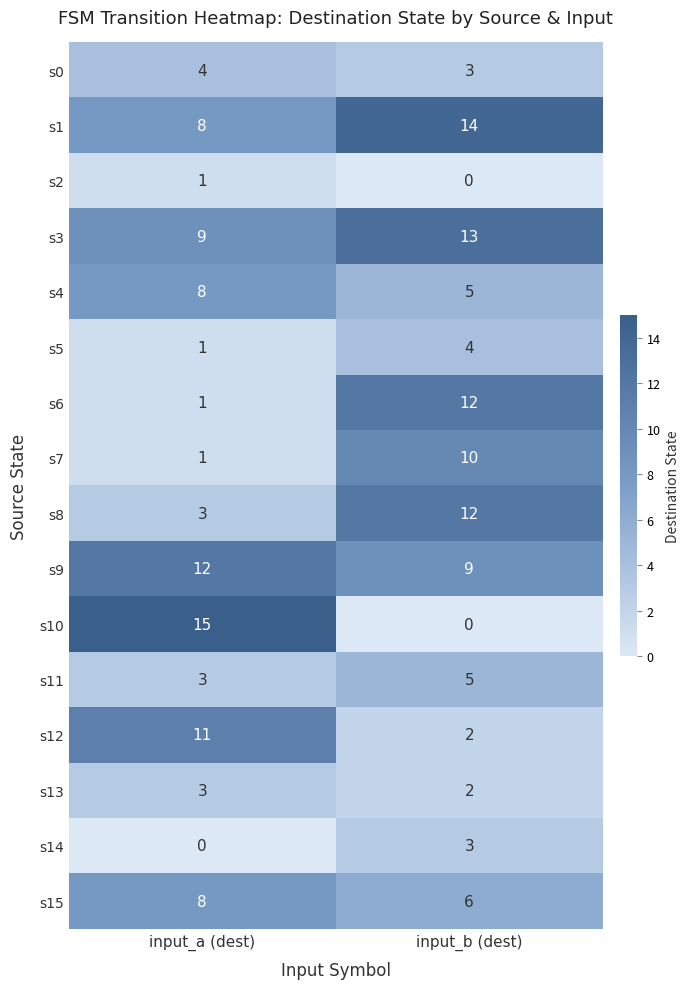

List the labels in order of s12 value, largest first.

input_a (dest), input_b (dest)